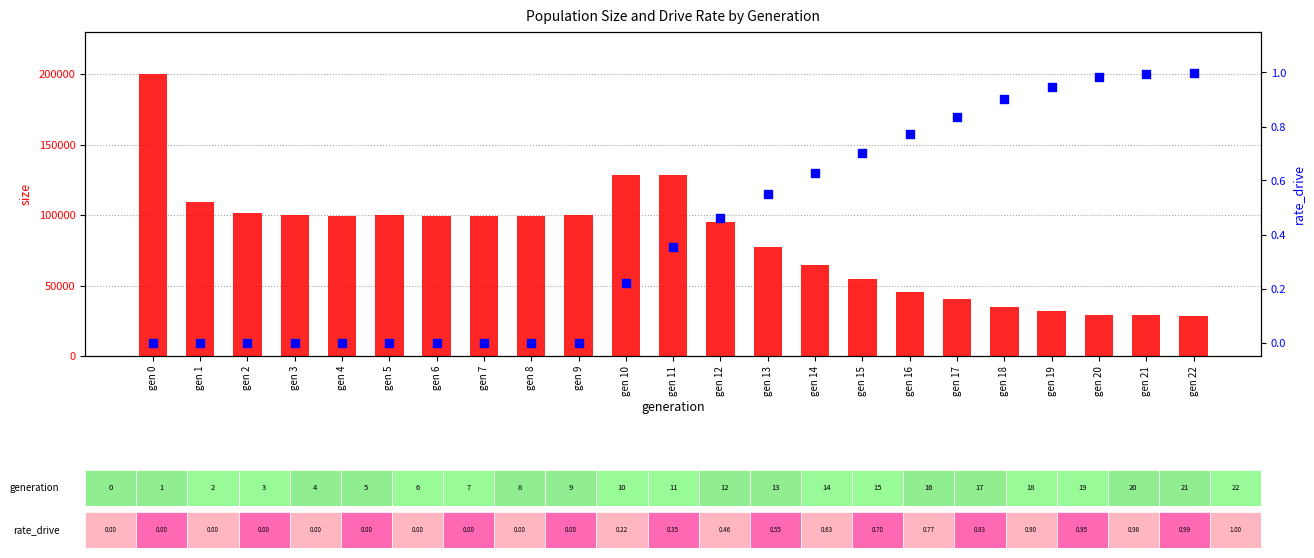

Which series has the largest total across all categories?

size